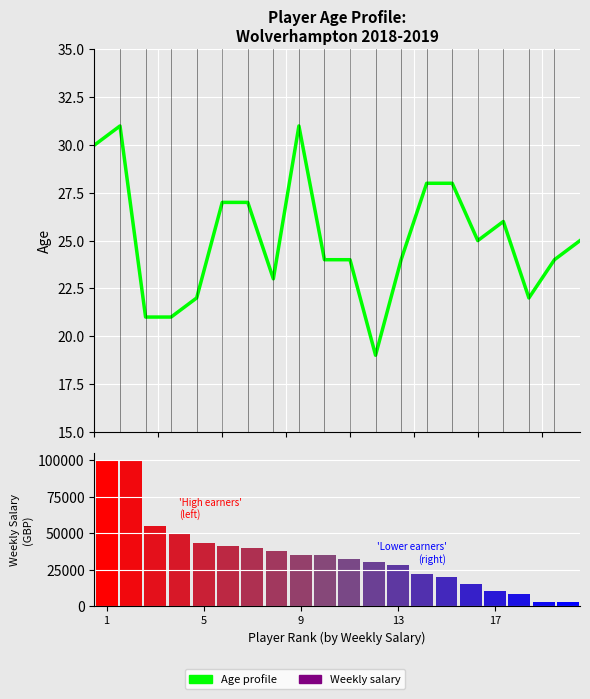

Reading left to right, list all the values displayed in this chart.

30	31	21	21	22	27	27	23	31	24	24	19	24	28	28	25	26	22	24	25